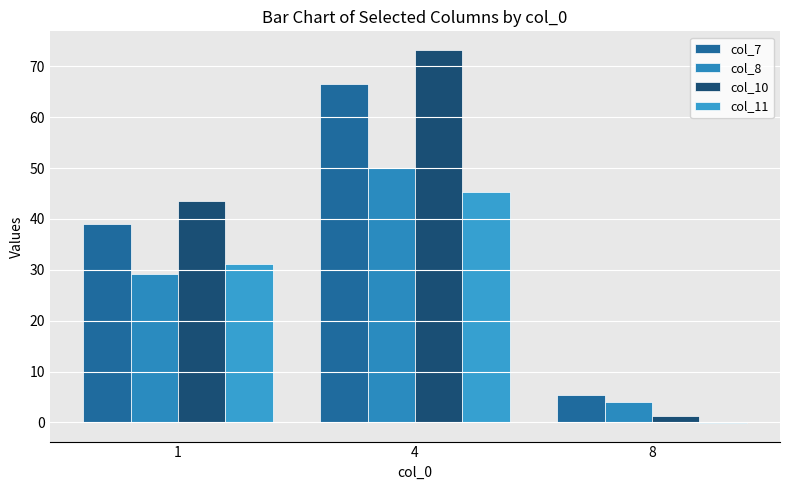

True or false: col_7 has a value of 5.4 at 8.

True